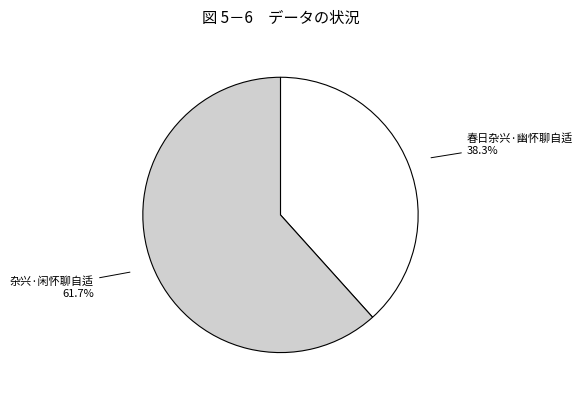

The 春日杂兴·幽怀聊自适 slice represents 44% of the pie. True or false?

False